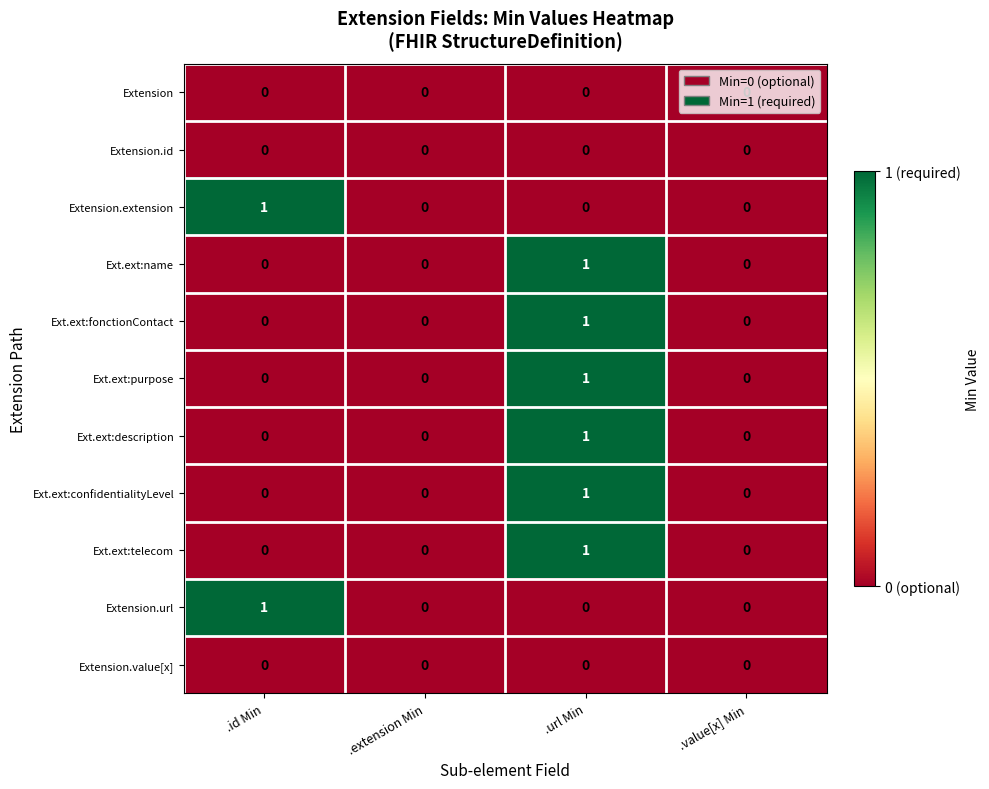

At which category is the sum across all series the highest?

.url Min